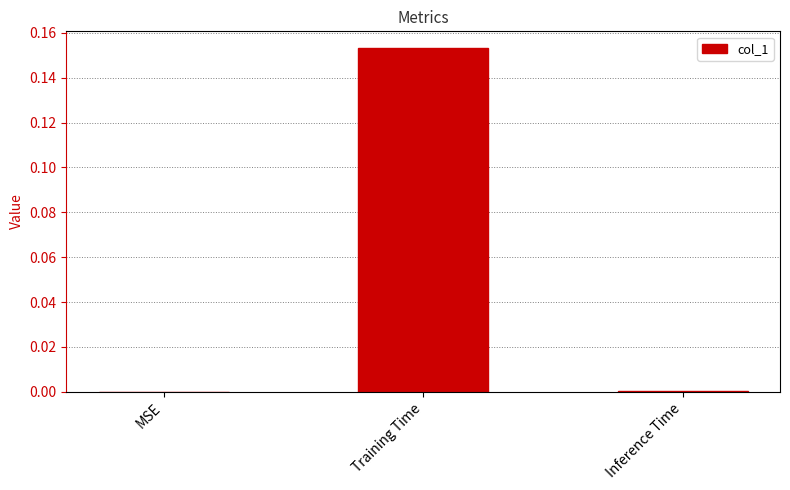

What is the change in value from MSE to Training Time?

+0.2